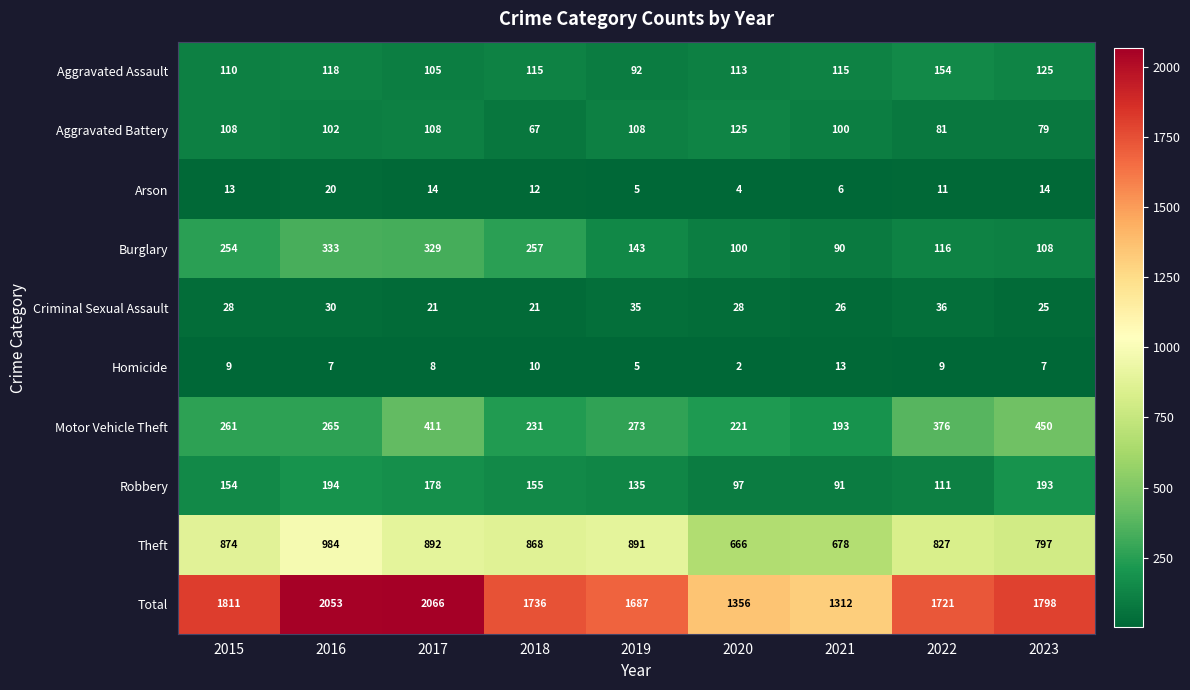

What is the spread (max minus min) of values at 2020?

1354